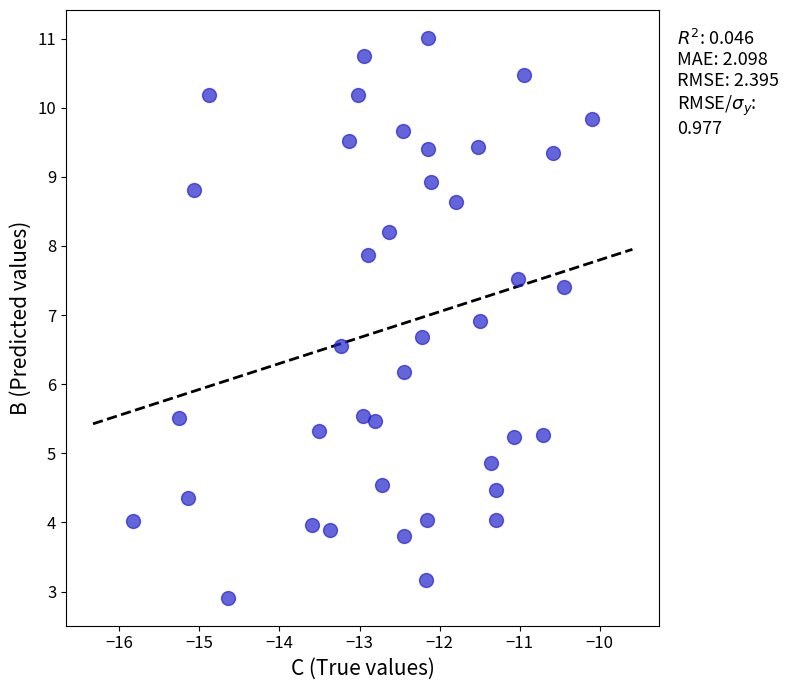

What is the range of X values (max minus min)?

5.7